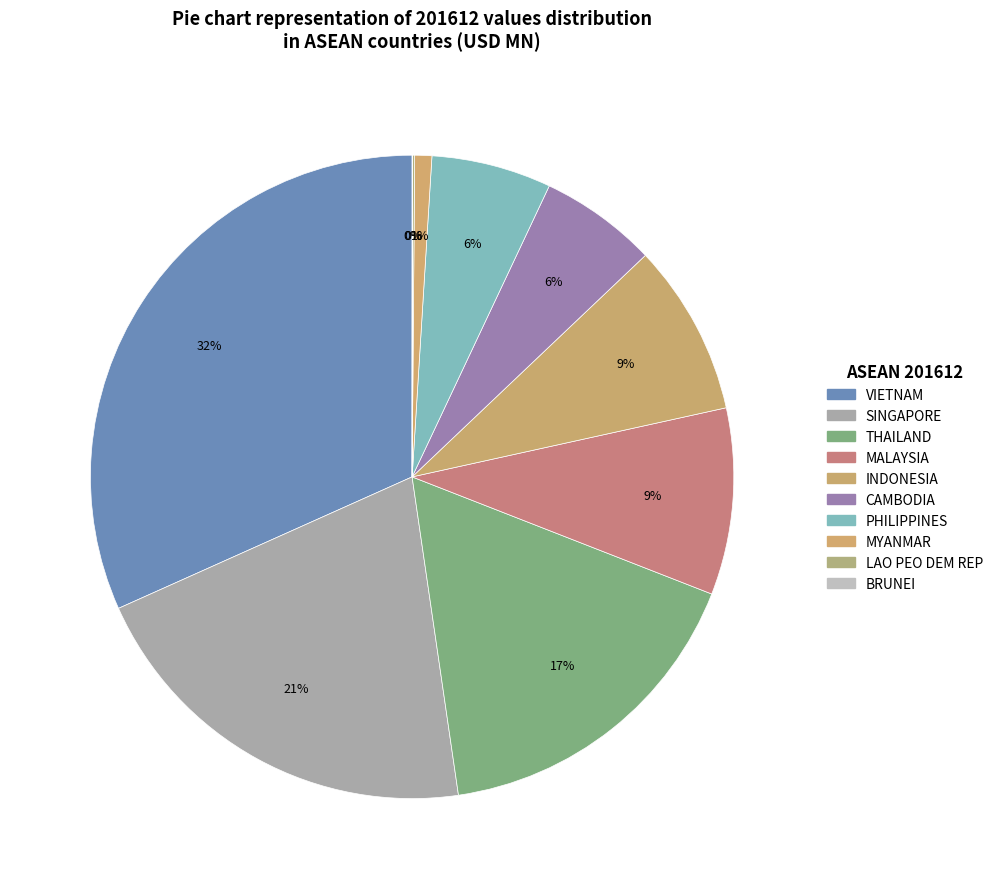

What is the change in value from SINGAPORE to BRUNEI?

-2028.6